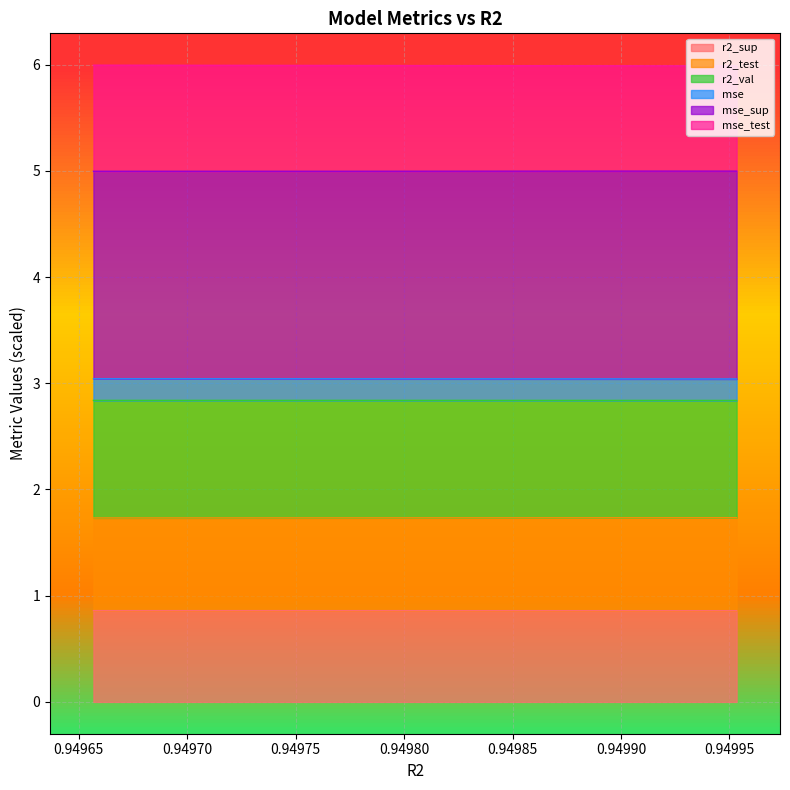

What is the minimum value for r2_sup?

0.9